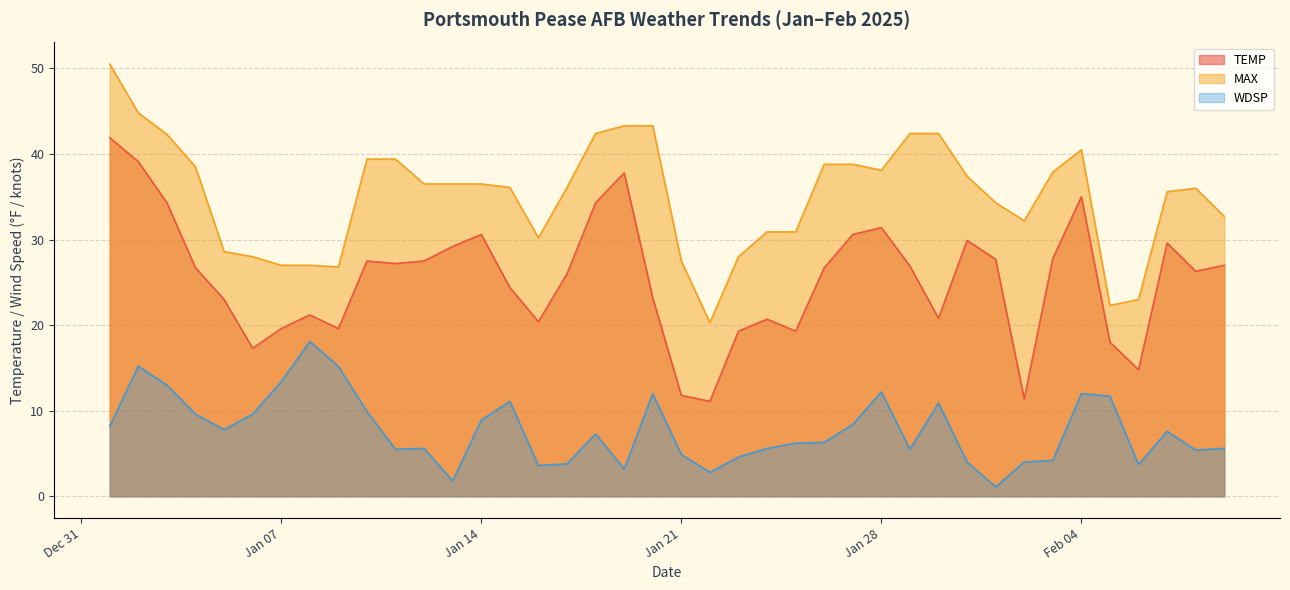

What is the average value of the WDSP series?

7.7